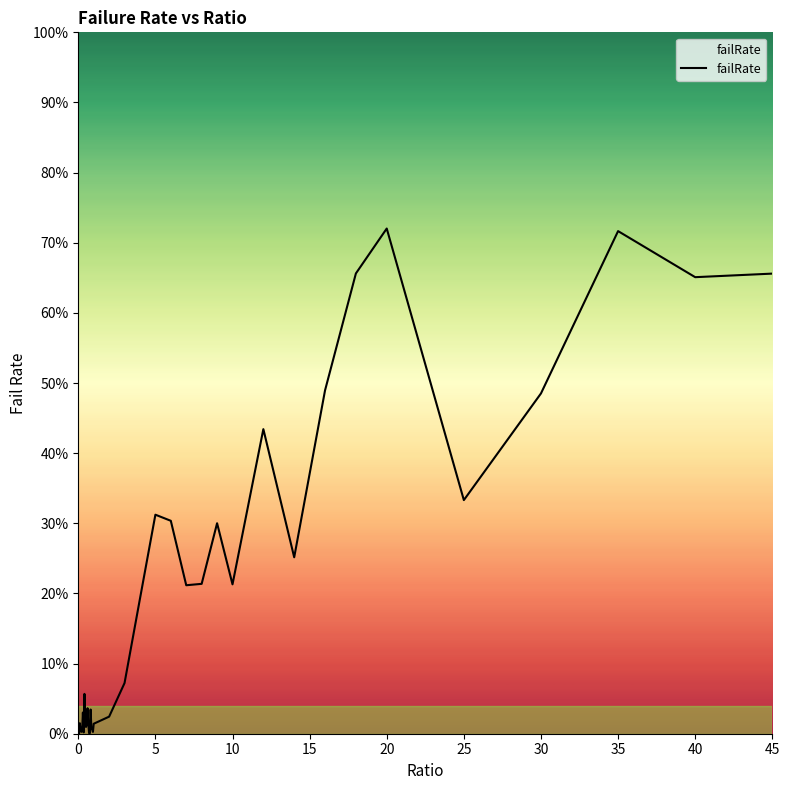

What is the average value?

0.2